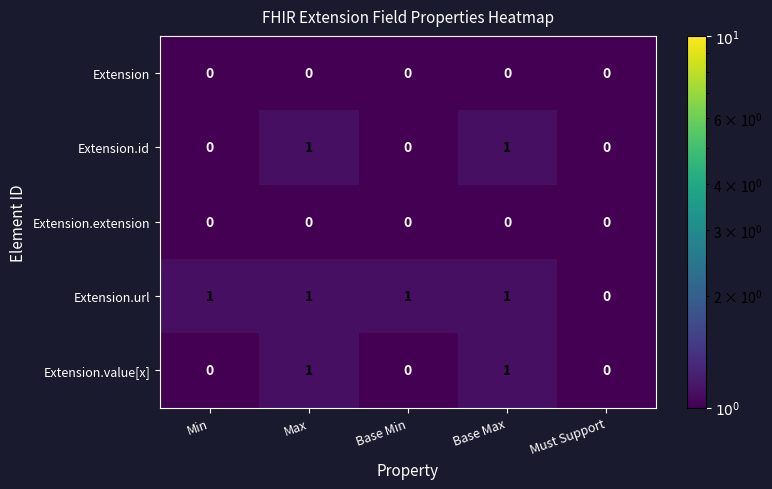

Count the number of data series in this chart.

5